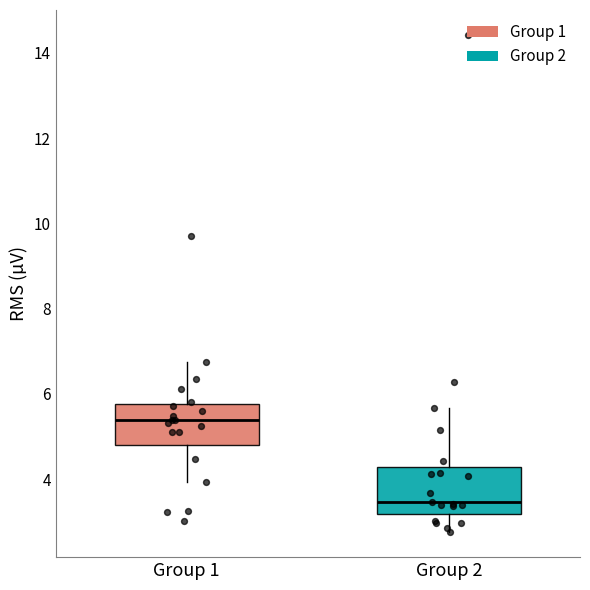

Which box's median line is the lowest?

Group 2